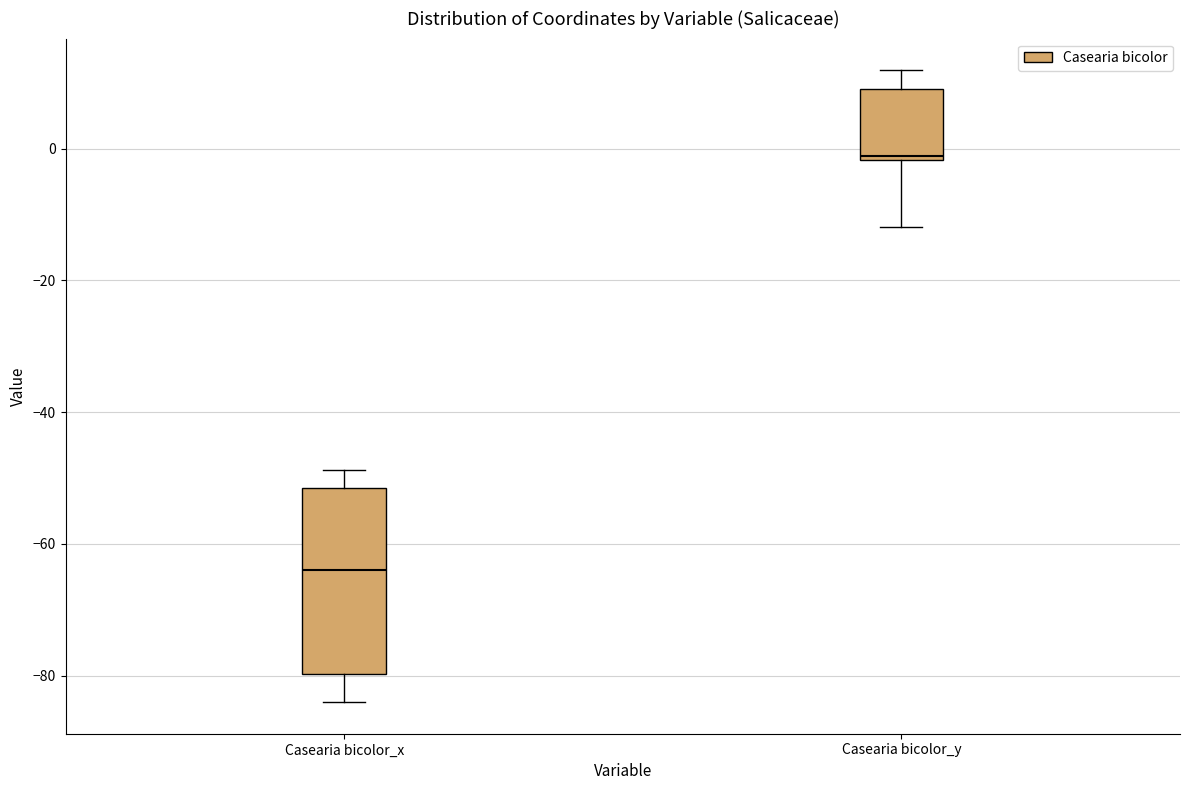

Reading left to right, transcribe this box plot: for each box, give where its median line is, the range the box spans, and where its two whiskers end, as read against the y-axis. The values are not printed on the chart, so give them approximately, as read against the axis.

Casearia bicolor_x: median -64, box -80 to -52, whiskers -84 to -48
Casearia bicolor_y: median -2, box -2 to 10, whiskers -12 to 12